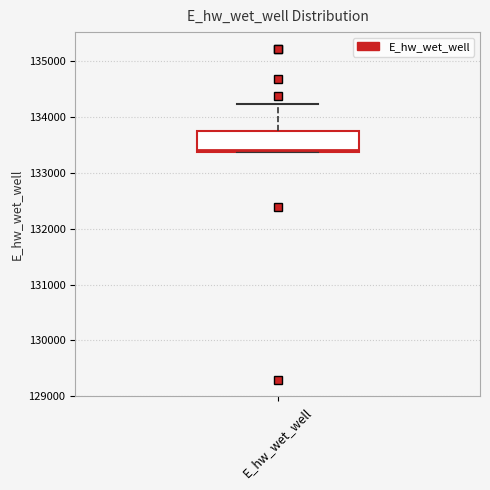

Where is the lower edge of the box for E_hw_wet_well on the y-axis? The values are not printed on the chart, so give them approximately, as read against the axis.

133400